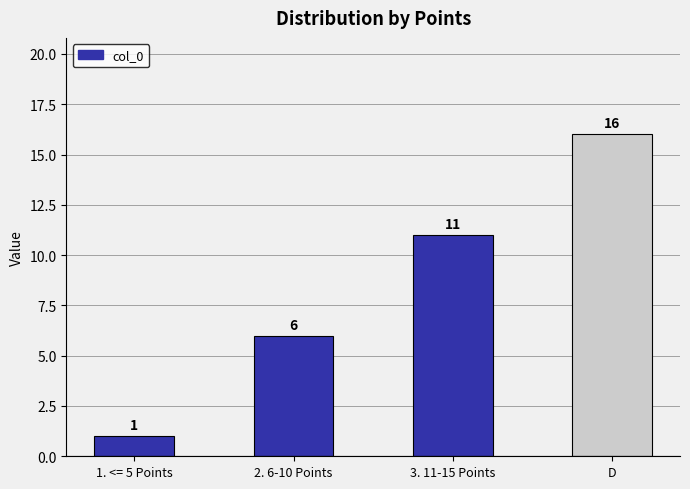

Does the chart contain stacked bars?

No